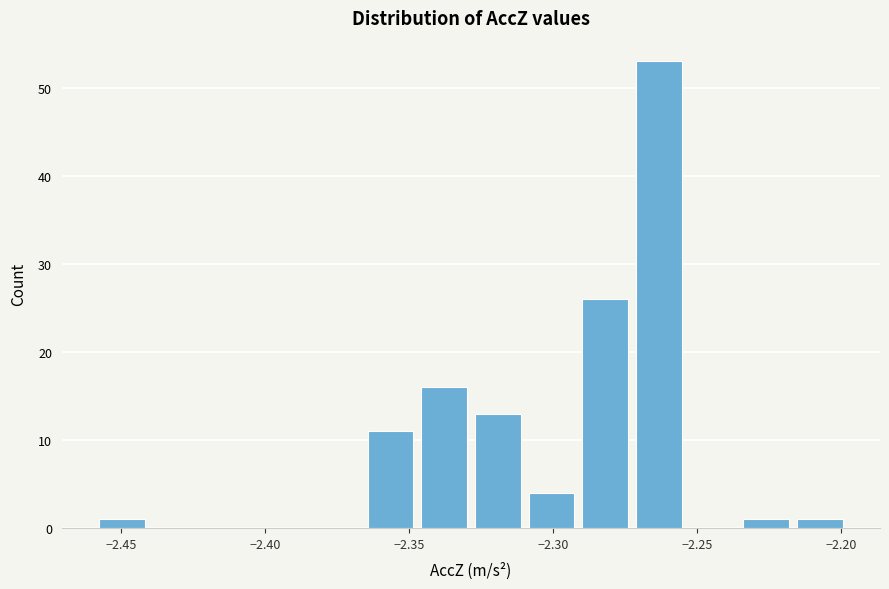

Read against the x-axis, roughly where is the centre of the tallest bar?

-2.265